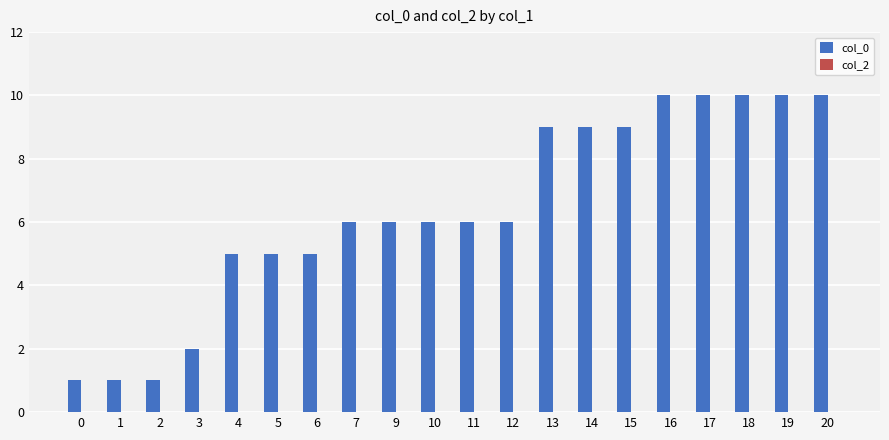

Reading left to right, list all the values displayed in this chart.

1	1	1	2	5	5	5	6	6	6	6	6	9	9	9	10	10	10	10	10